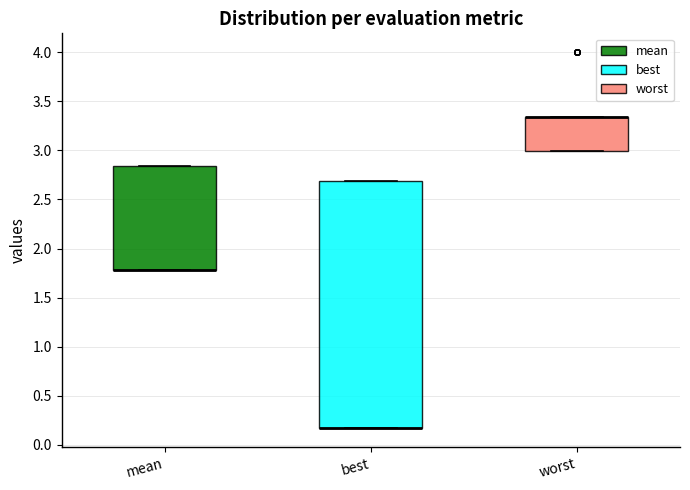

Which box is the tallest, from its lower edge to its upper edge?

best